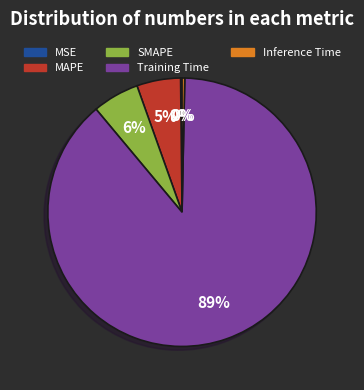

Between Inference Time and Training Time, which is larger?

Training Time